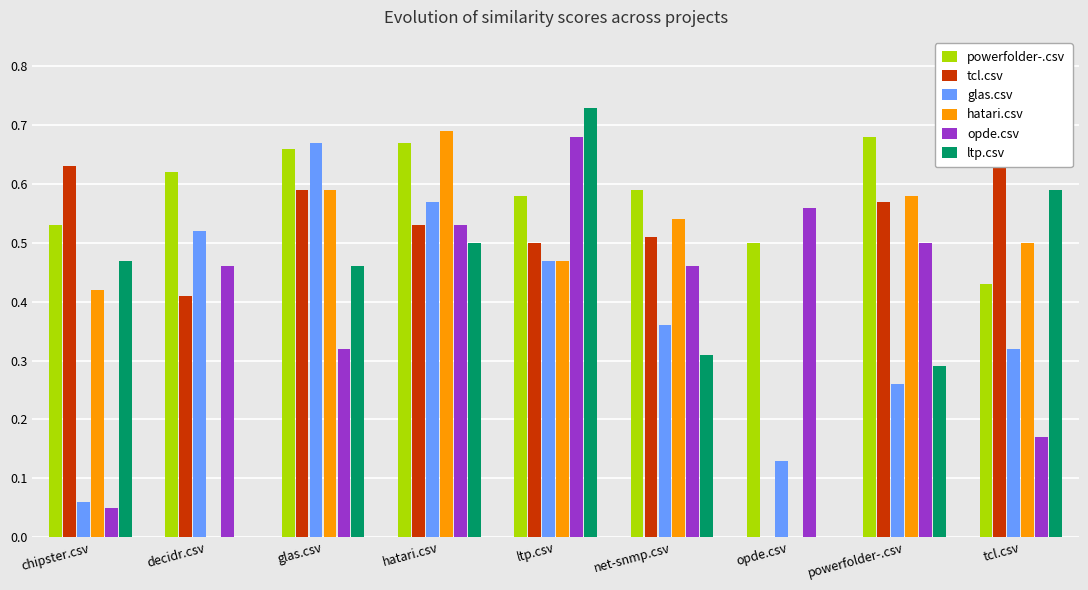

What is the value of the powerfolder-.csv bar at the 6th from the left?

0.6